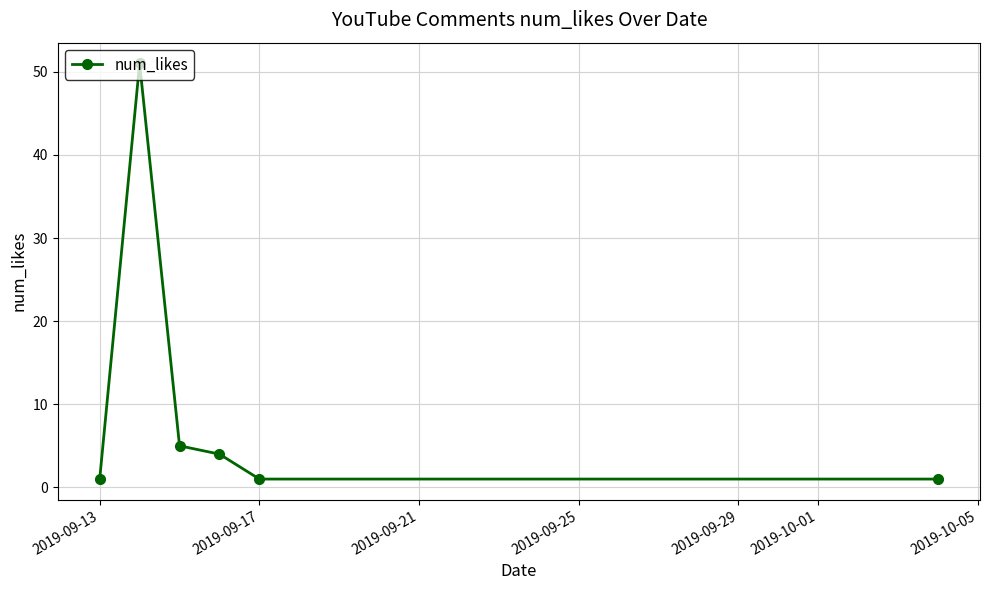

Is this an area chart (filled region under the line)?

No